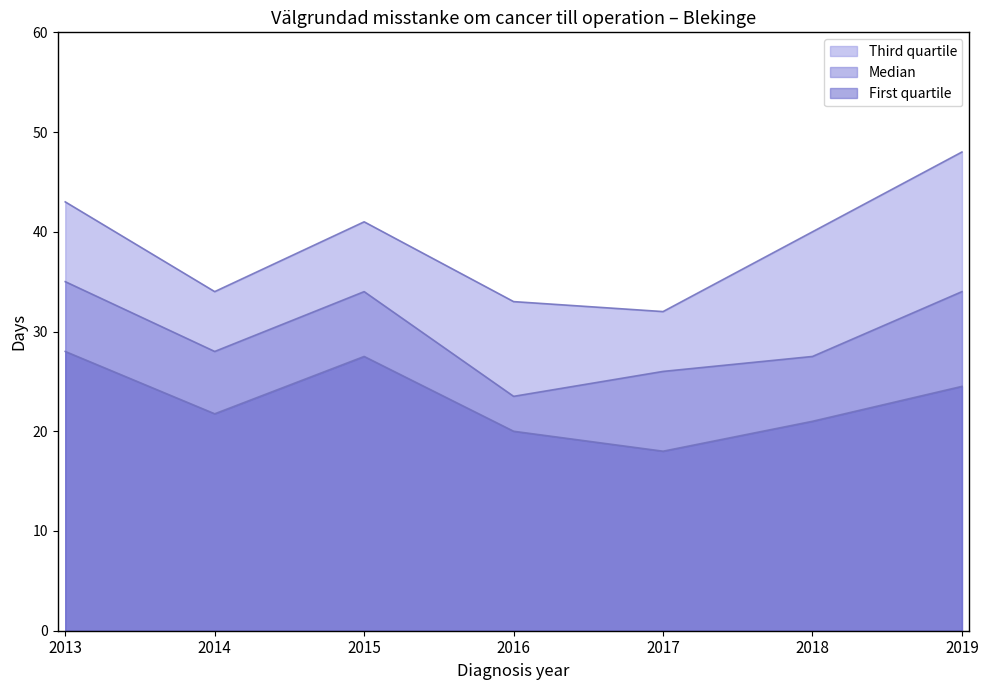

What is the value of the Median point at the 1st from the left?

35.0